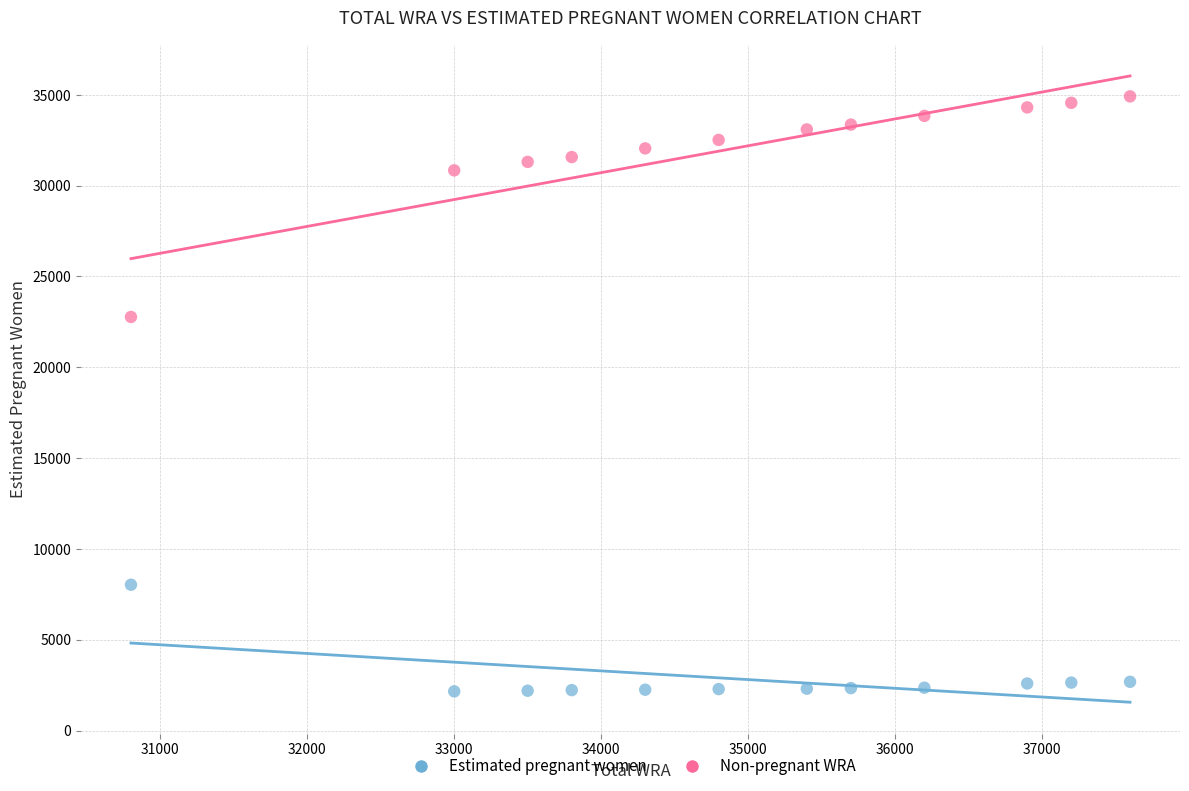

In the Non-pregnant WRA series, what Y value is closest to 28843?

30843.0